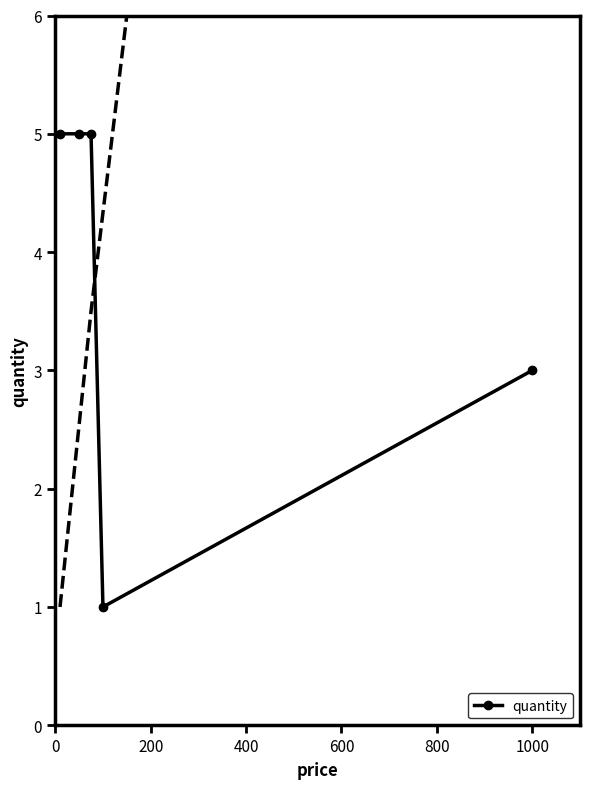

Count the values in the range 3 to 5.

4